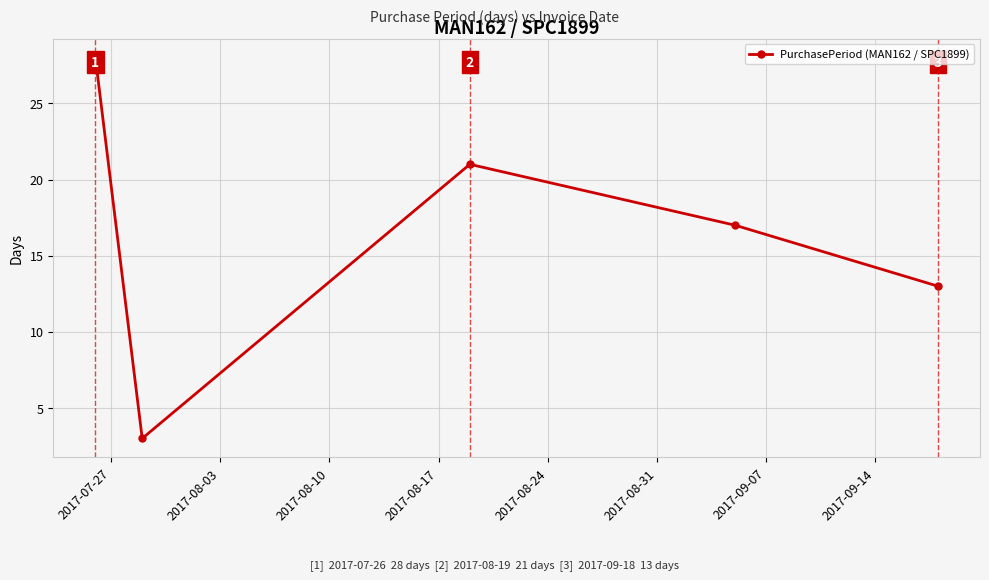

True or false: there are more than 1 points higher than both neighbors.

False